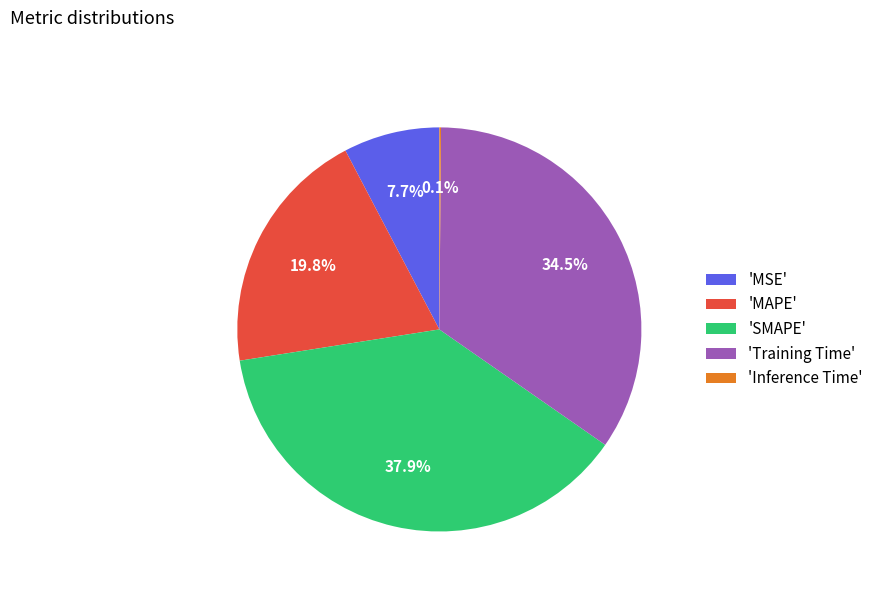

Is there a majority slice in this chart?

No